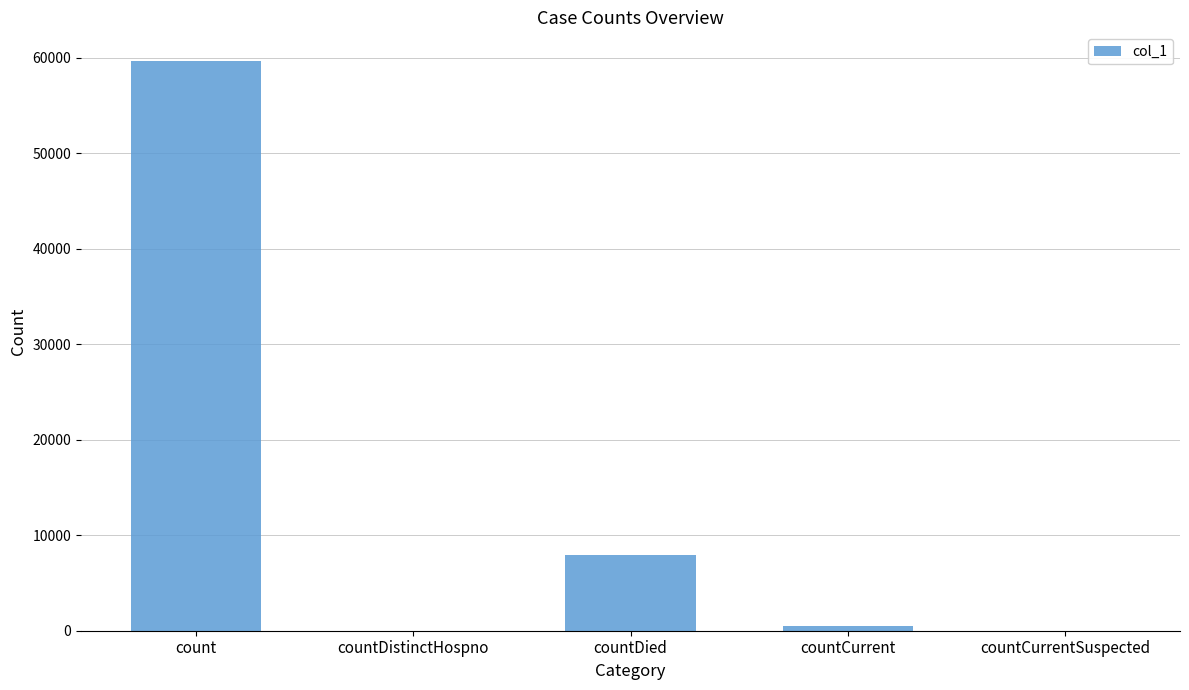

Which has a higher value, count or countDistinctHospno?

count